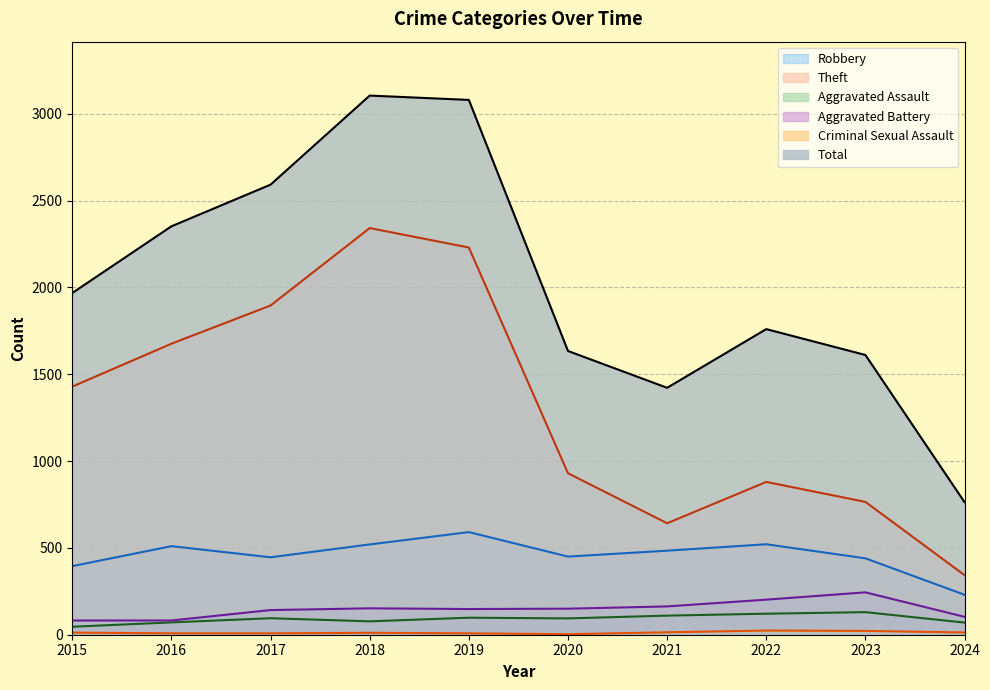

Between 2021 and 2024, which is larger?

2021